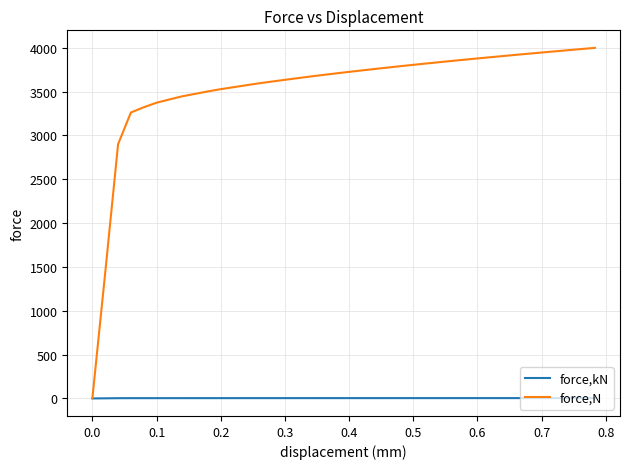

What is the maximum value shown in the chart?

3999.7